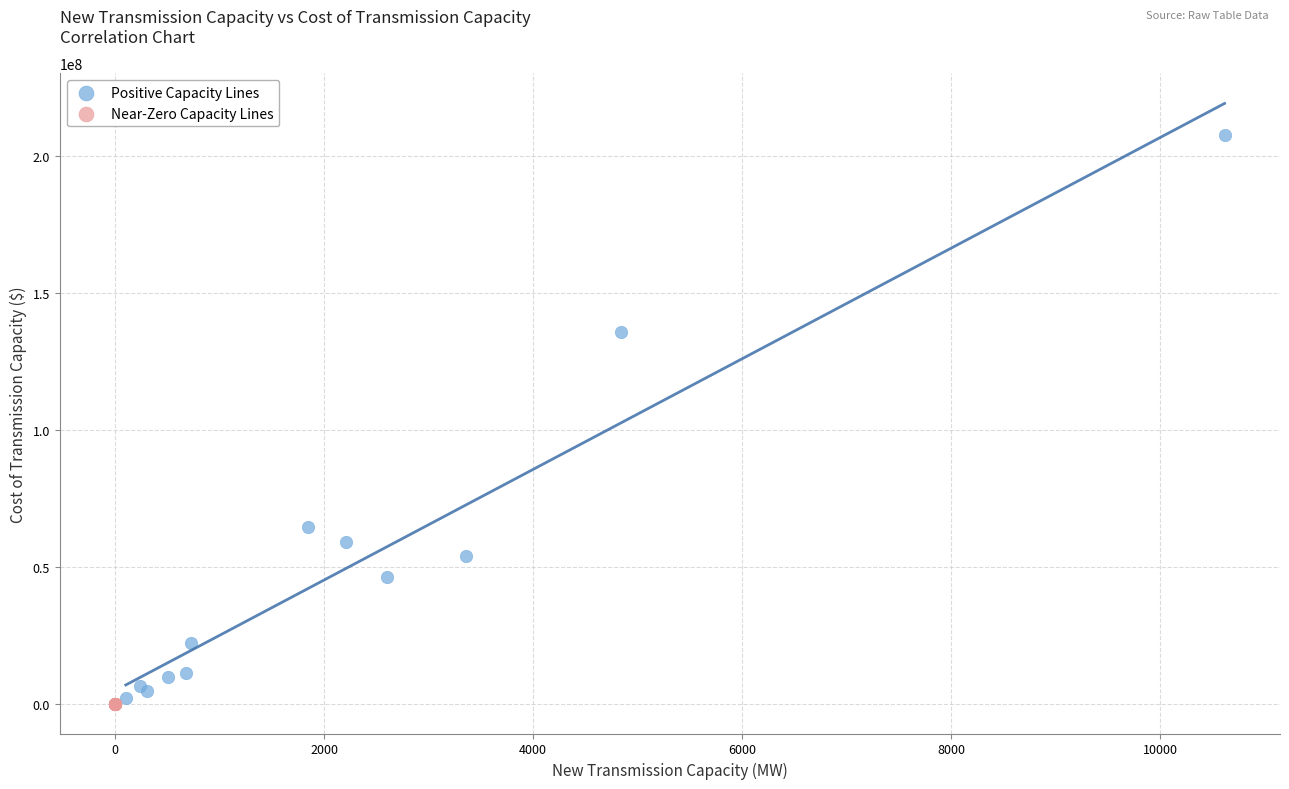

Which series has the largest Y range (max minus min)?

Positive Capacity Lines